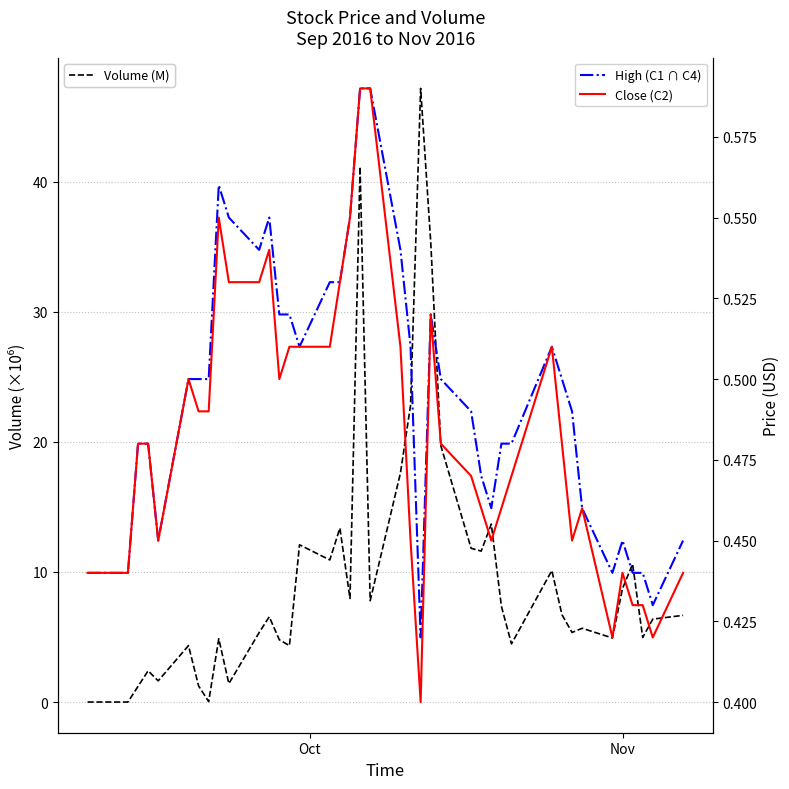

True or false: Close (C2) and High (C1 ∩ C4) intersect in this chart.

False